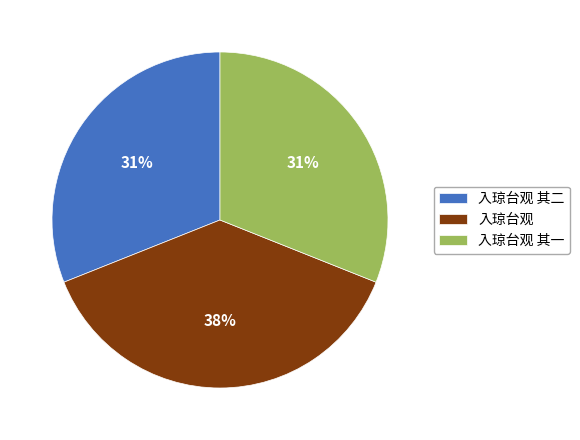

Combined, do 入琼台观 其二 and 入琼台观 account for over 50%?

Yes